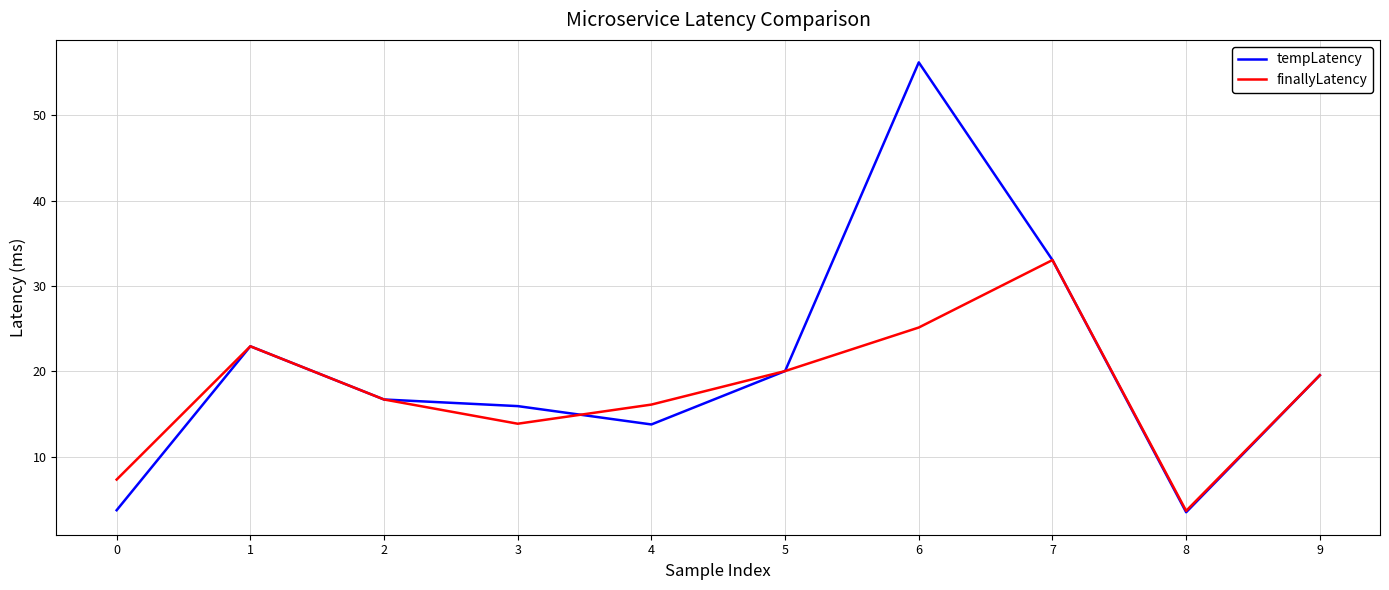

What is the highest value of the tempLatency series?

56.2